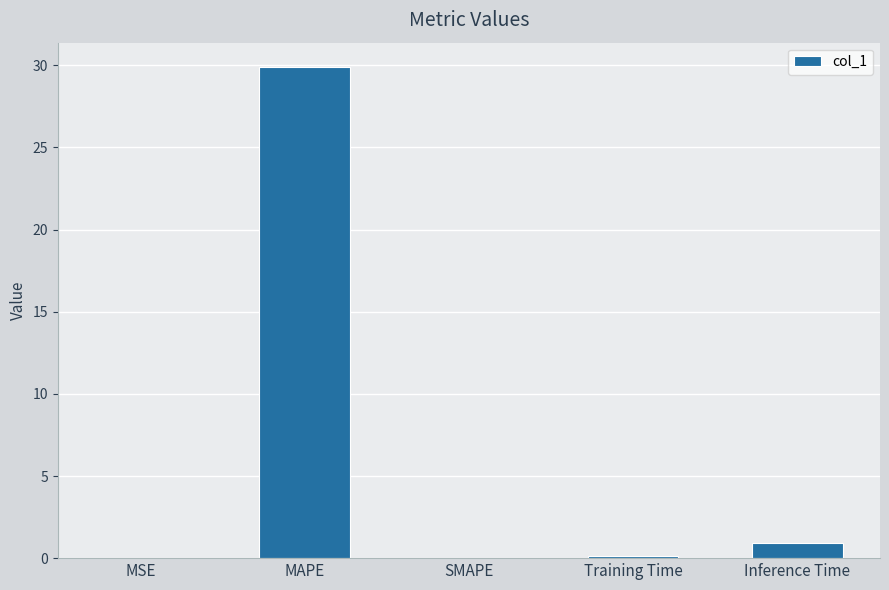

What is the sum of the values at Inference Time and SMAPE?

0.9